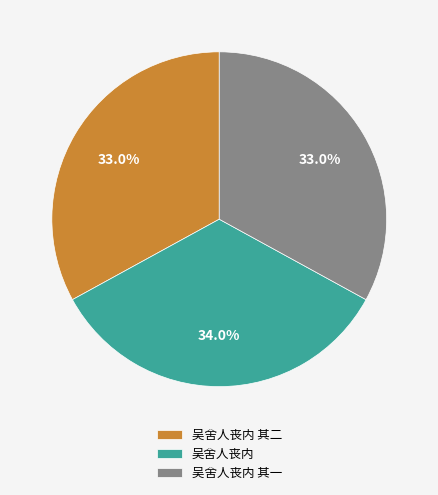

What is the largest slice in the pie chart?

吴舍人丧内